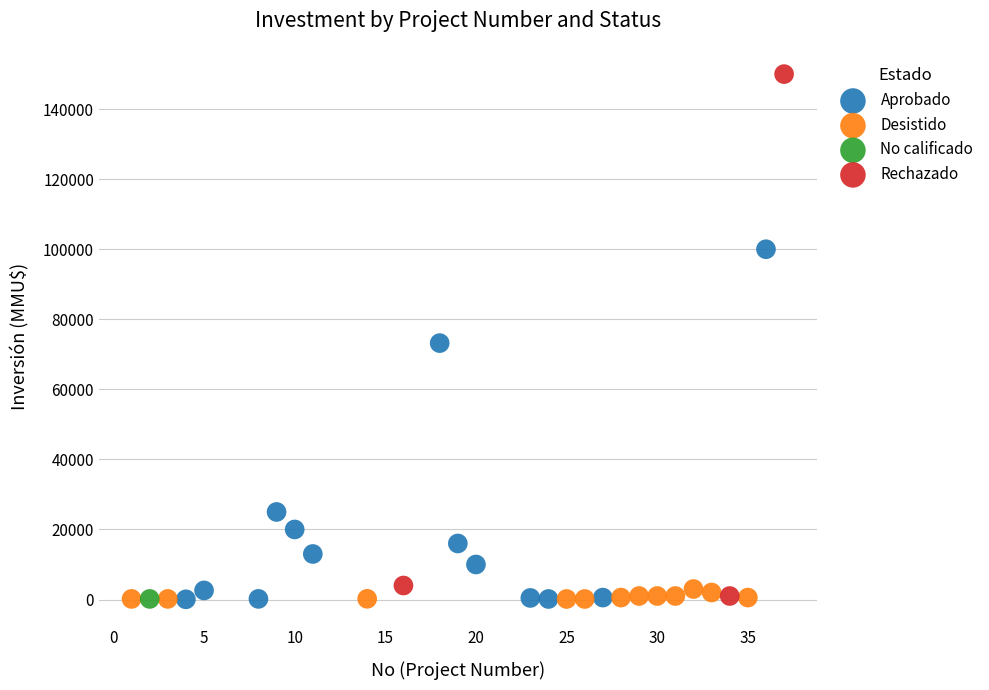

Which series contains the highest Y value?

Rechazado